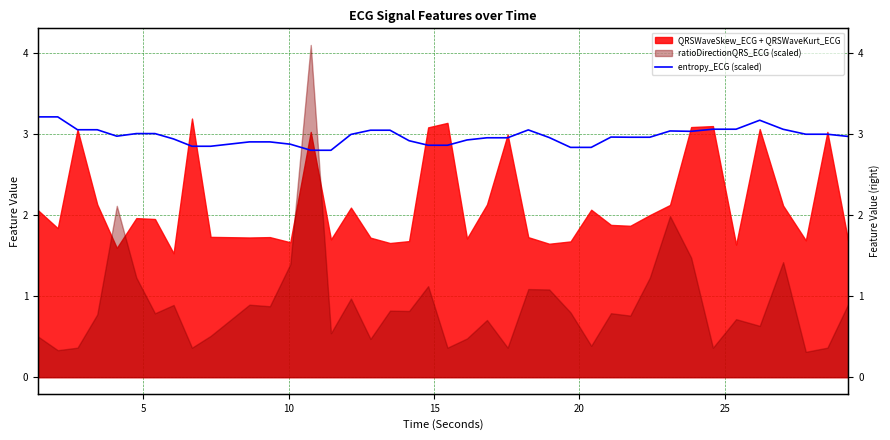

At which label is the value closest to 3?

25